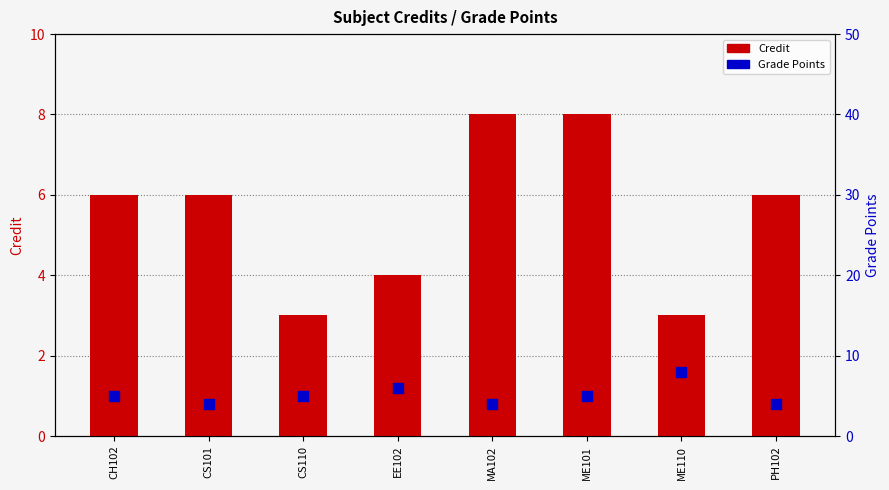

At which category is the sum across all series the highest?

ME101